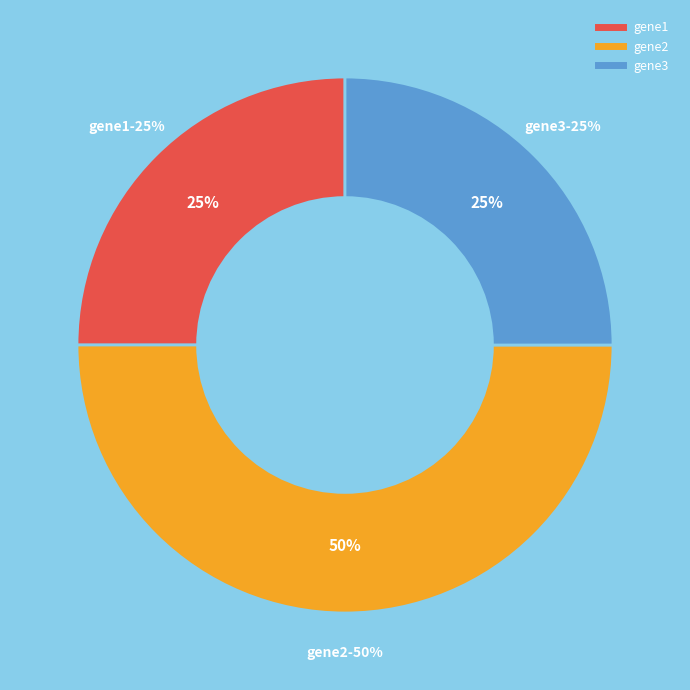

Which slice is the smallest?

gene1